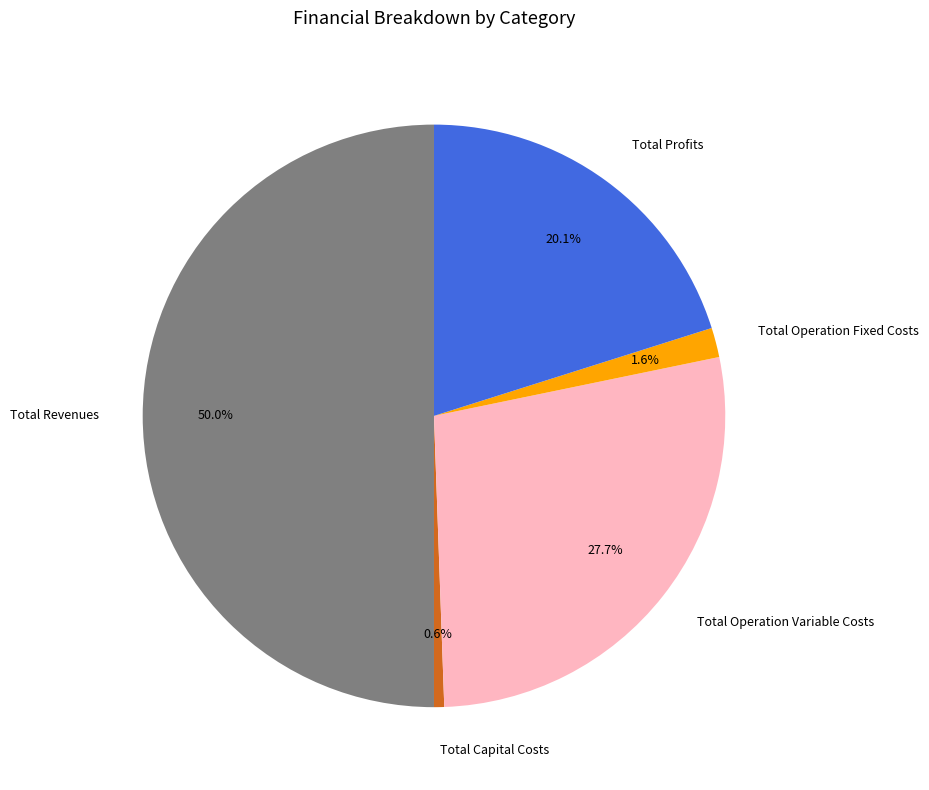

What is the total percentage of Total Capital Costs and Total Profits?

20.7%